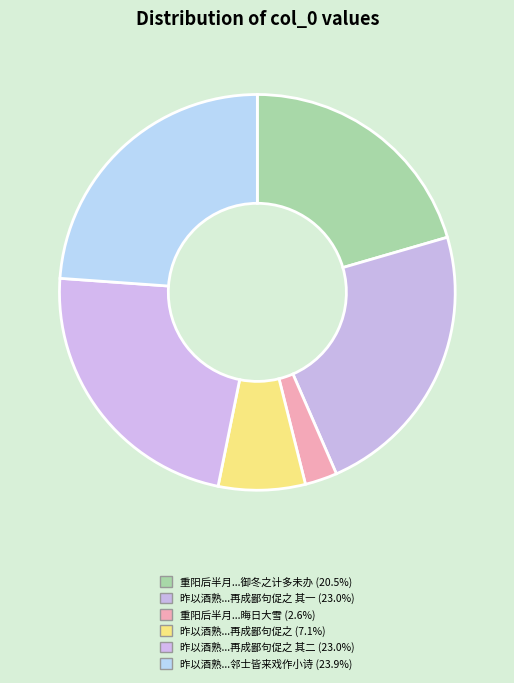

How many slices are in this pie chart?

6